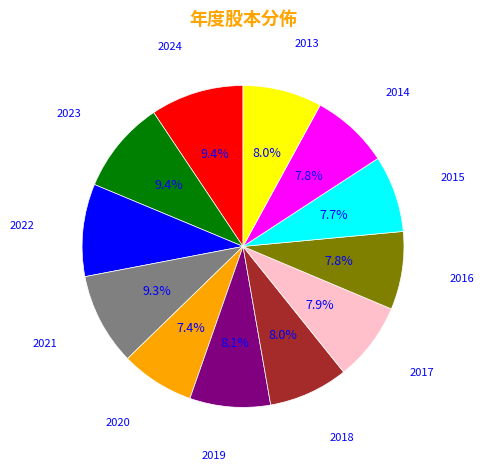

Does any single category account for the majority?

No